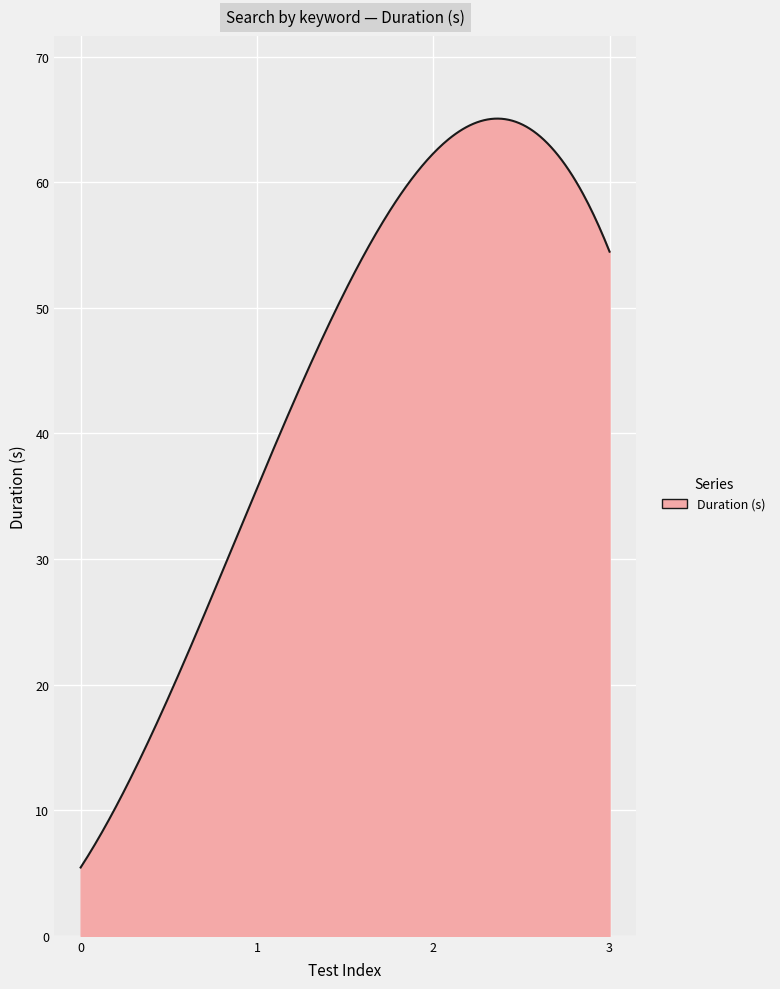

What is the maximum value shown in the chart?

65.1